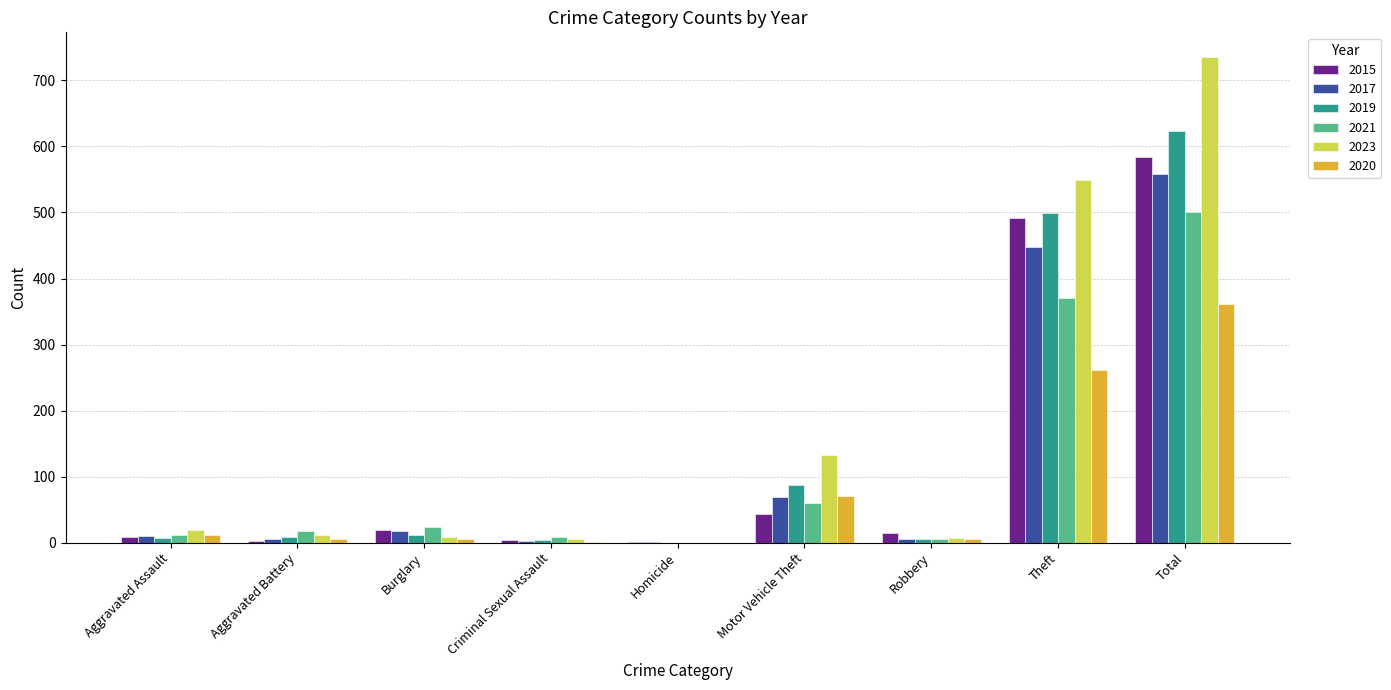

How many groups of bars are there?

9